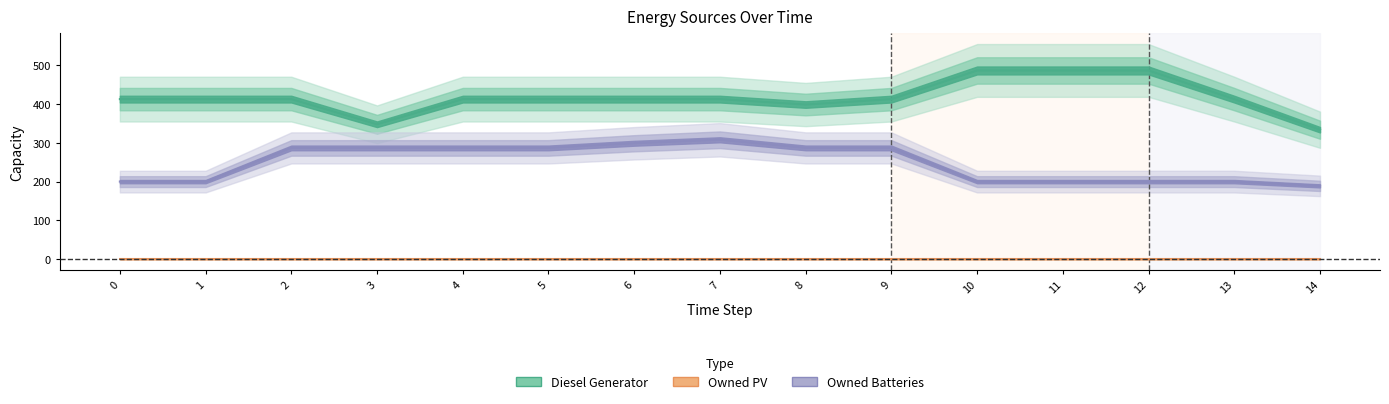

What is the sum of all Owned Batteries values?

3718